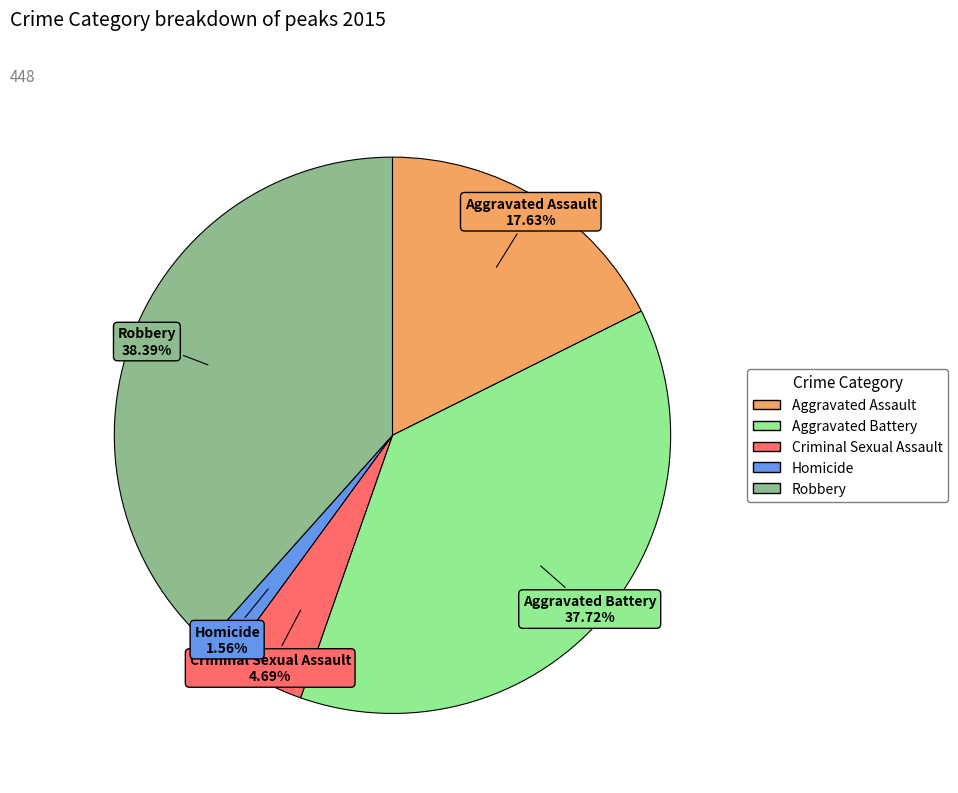

How many segments does this pie chart have?

5